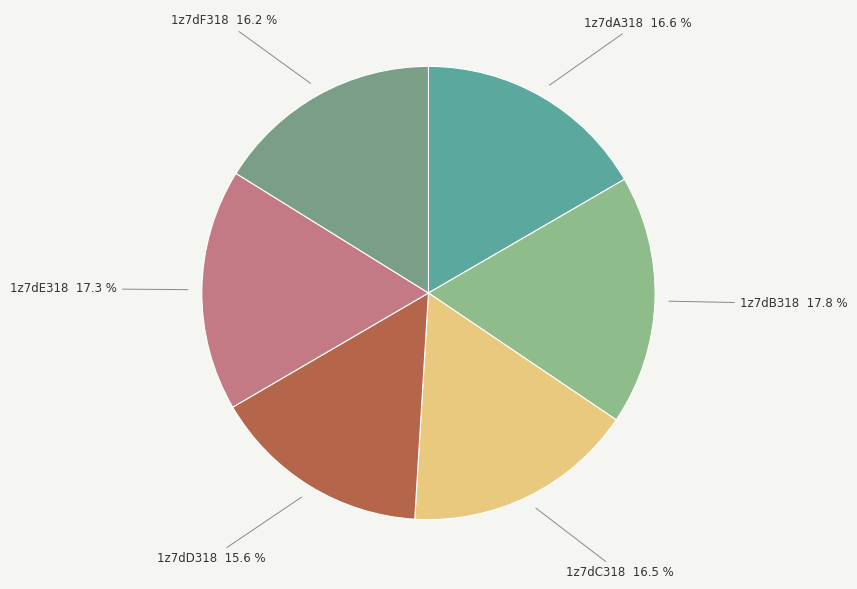

Count the number of slices in the pie.

6